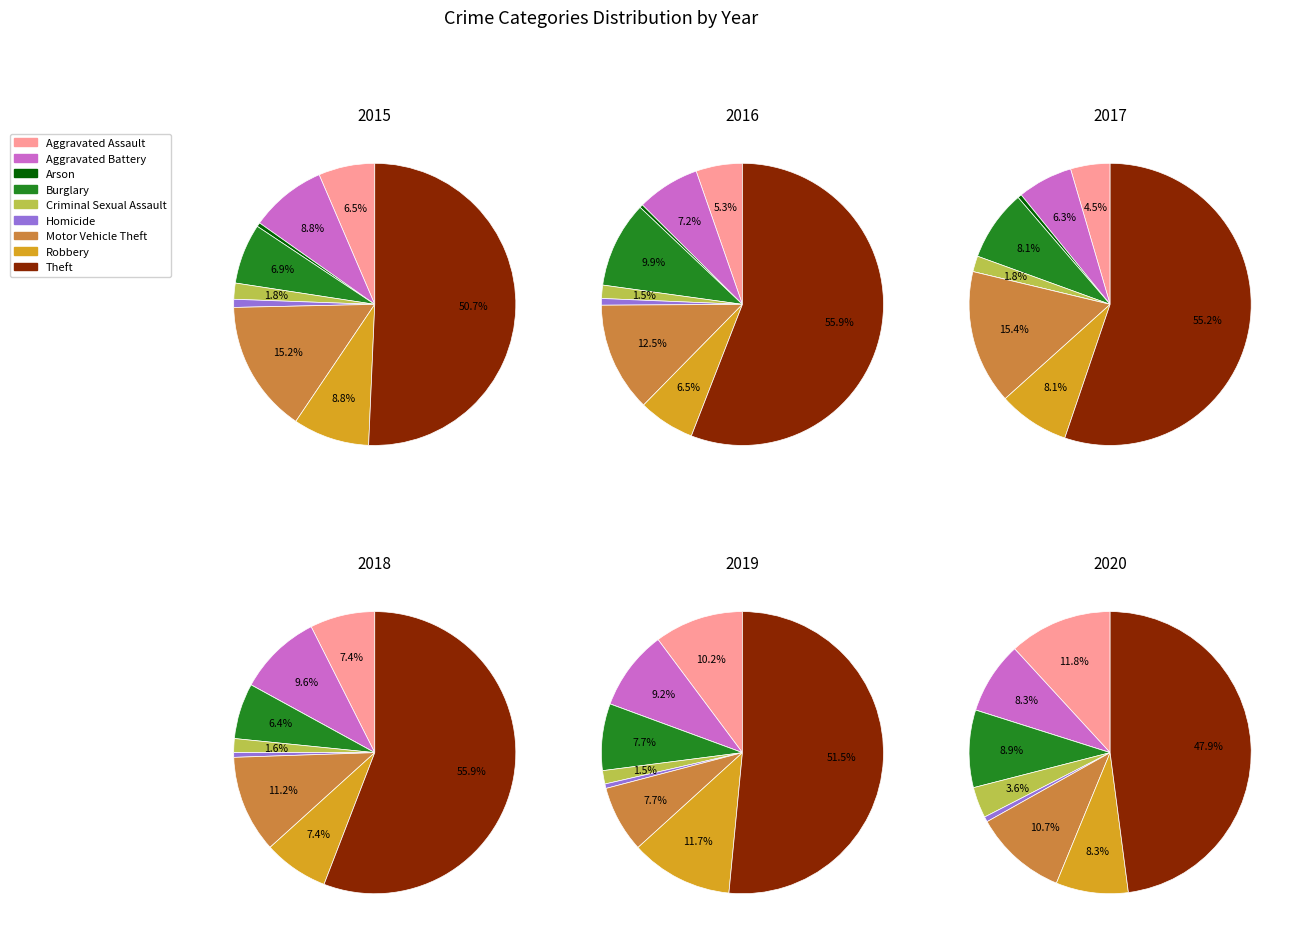

Which slice is the smallest?

Arson